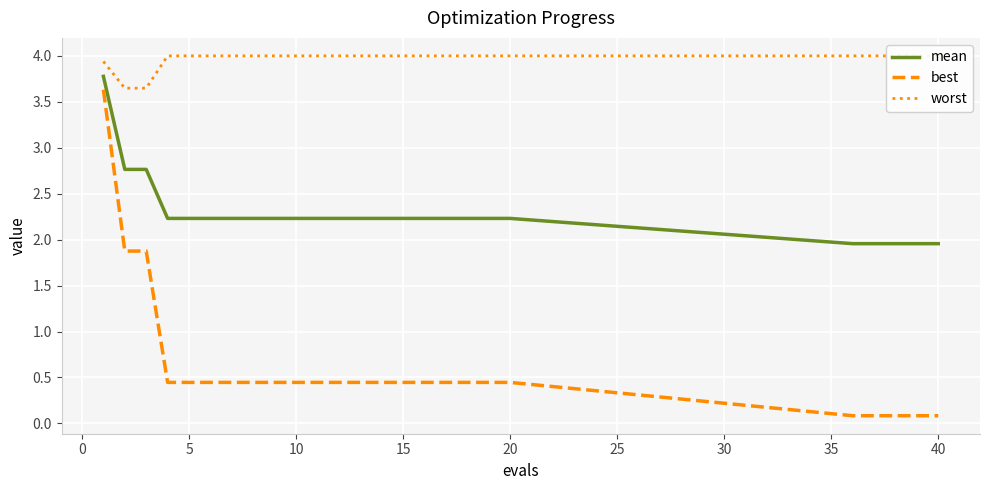

True or false: best and mean cross at least once.

False